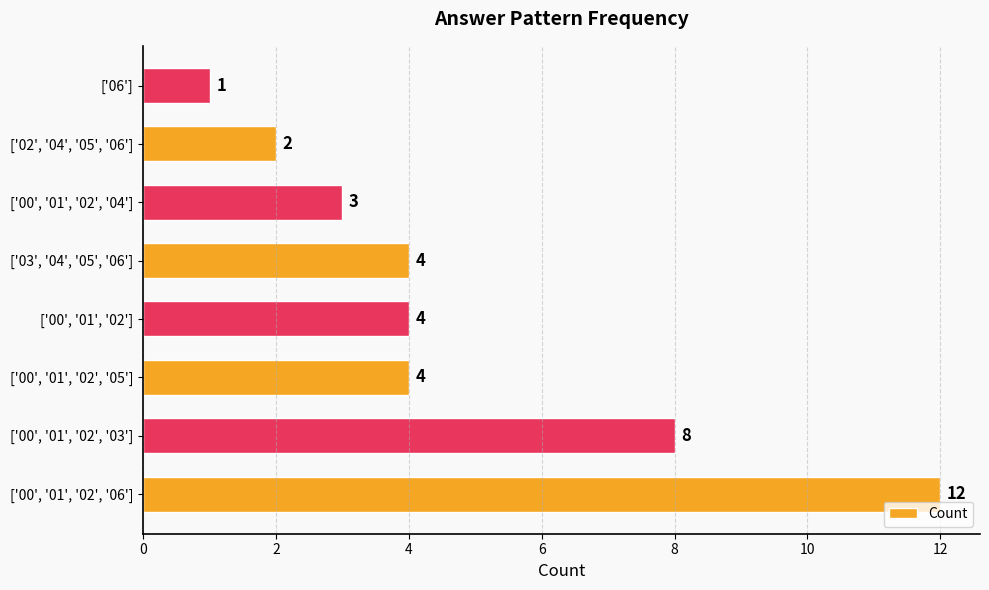

How many distinct data groups are displayed?

1